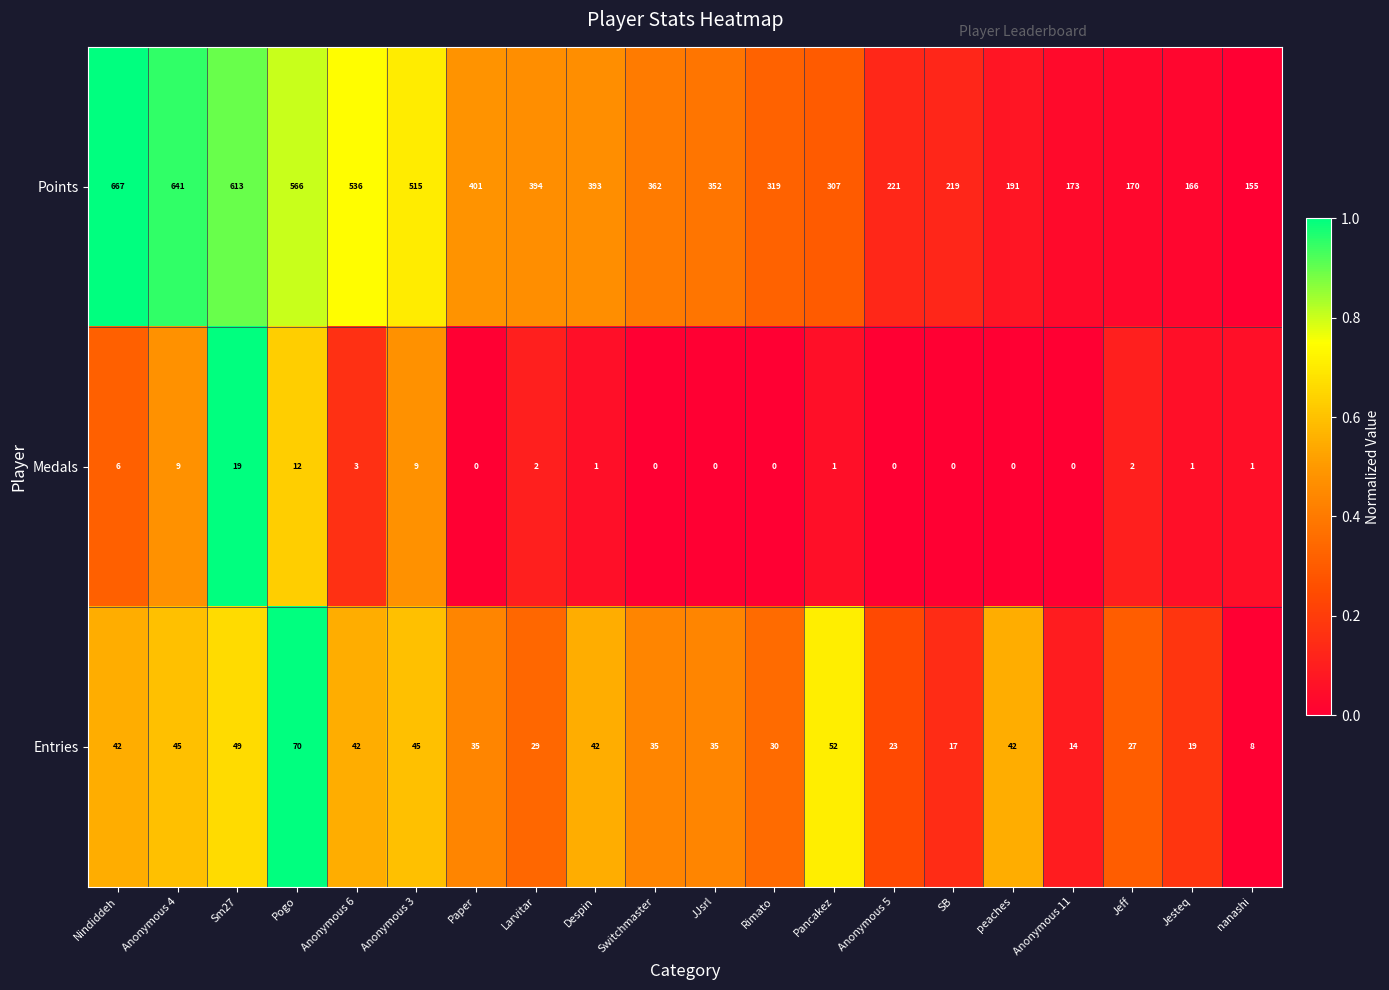

True or false: Medals has a value of 6 at Nindiddeh.

True